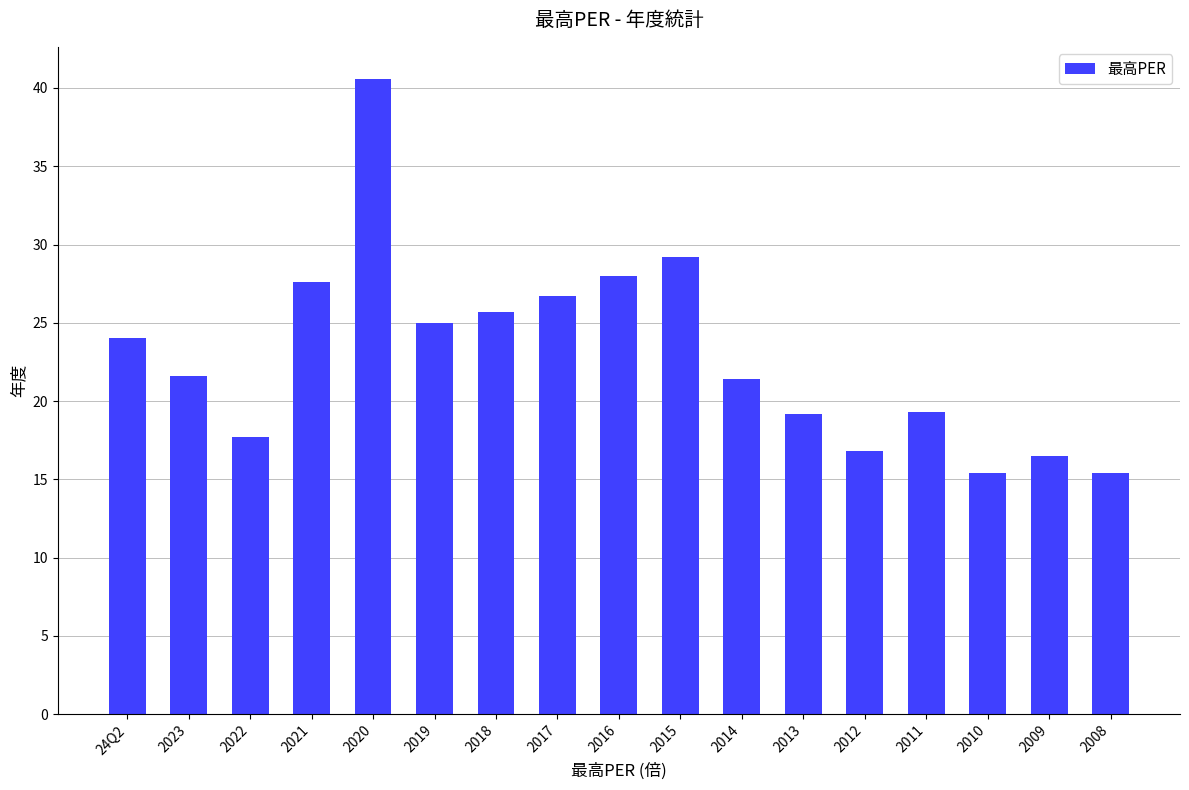

What is the maximum value shown in the chart?

40.6